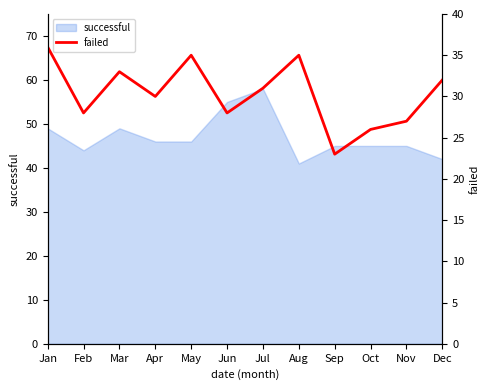

How many data points does each series have?

12